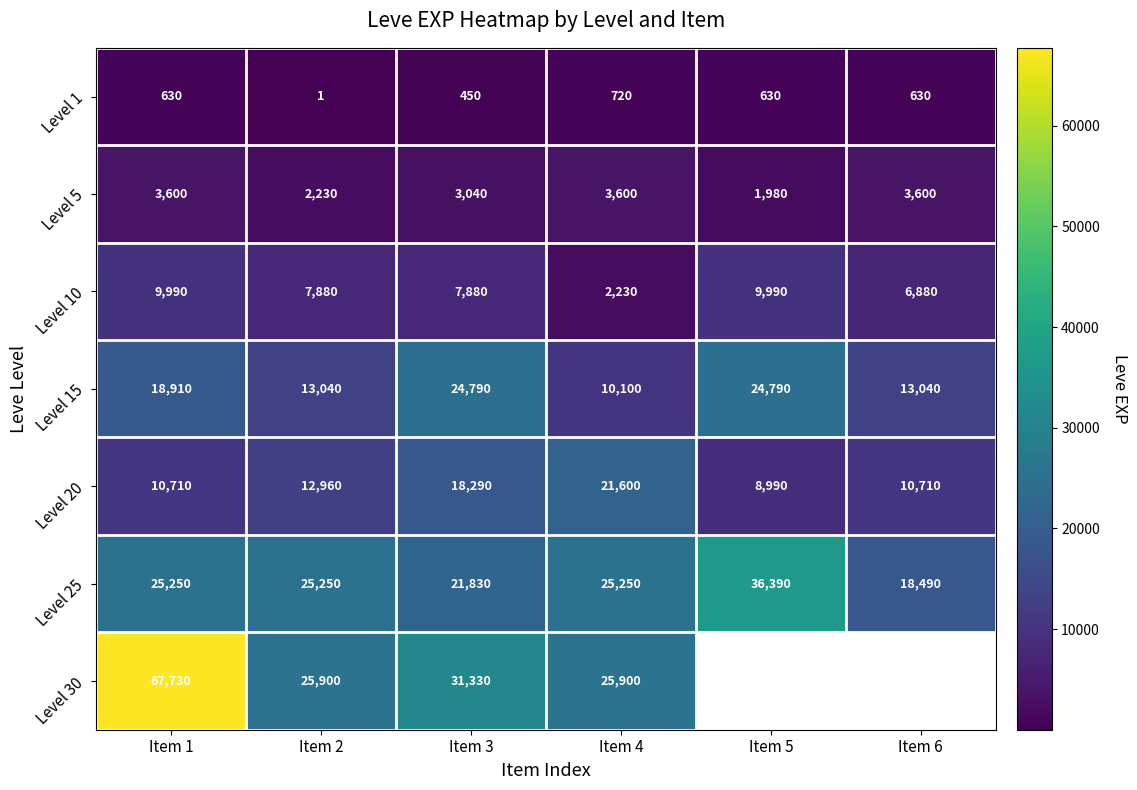

The value of Level 5 at Item 4 is 1277.9. True or false?

False